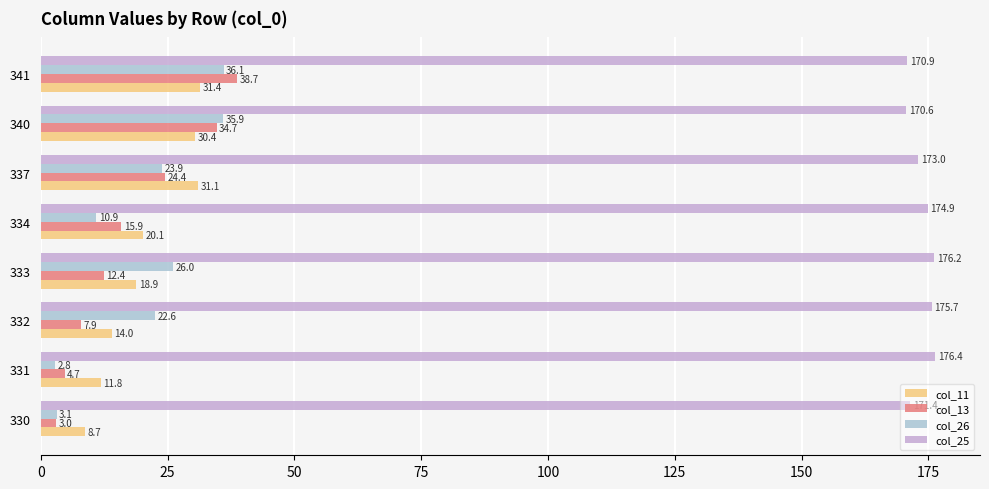

How many data points in col_25 are above 174?

4